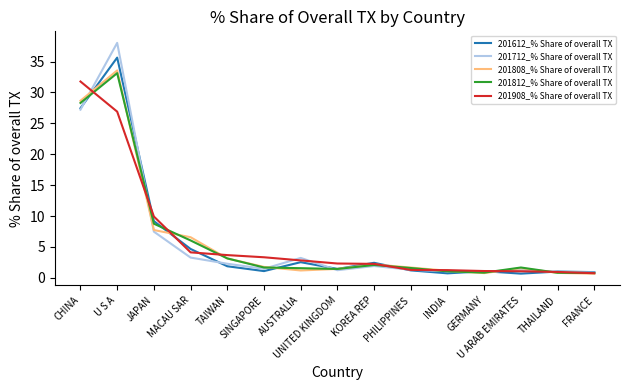

Where is 201808_% Share of overall TX nearest to the value 17?

JAPAN